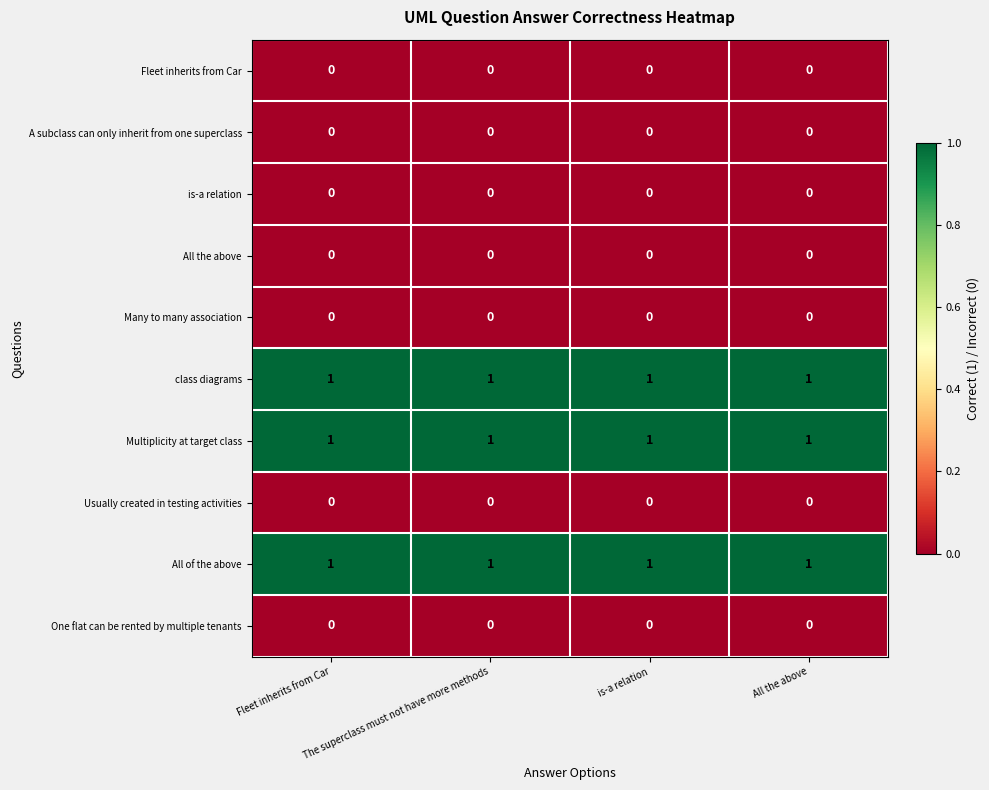

At how many categories does at least one series exceed 0?

4